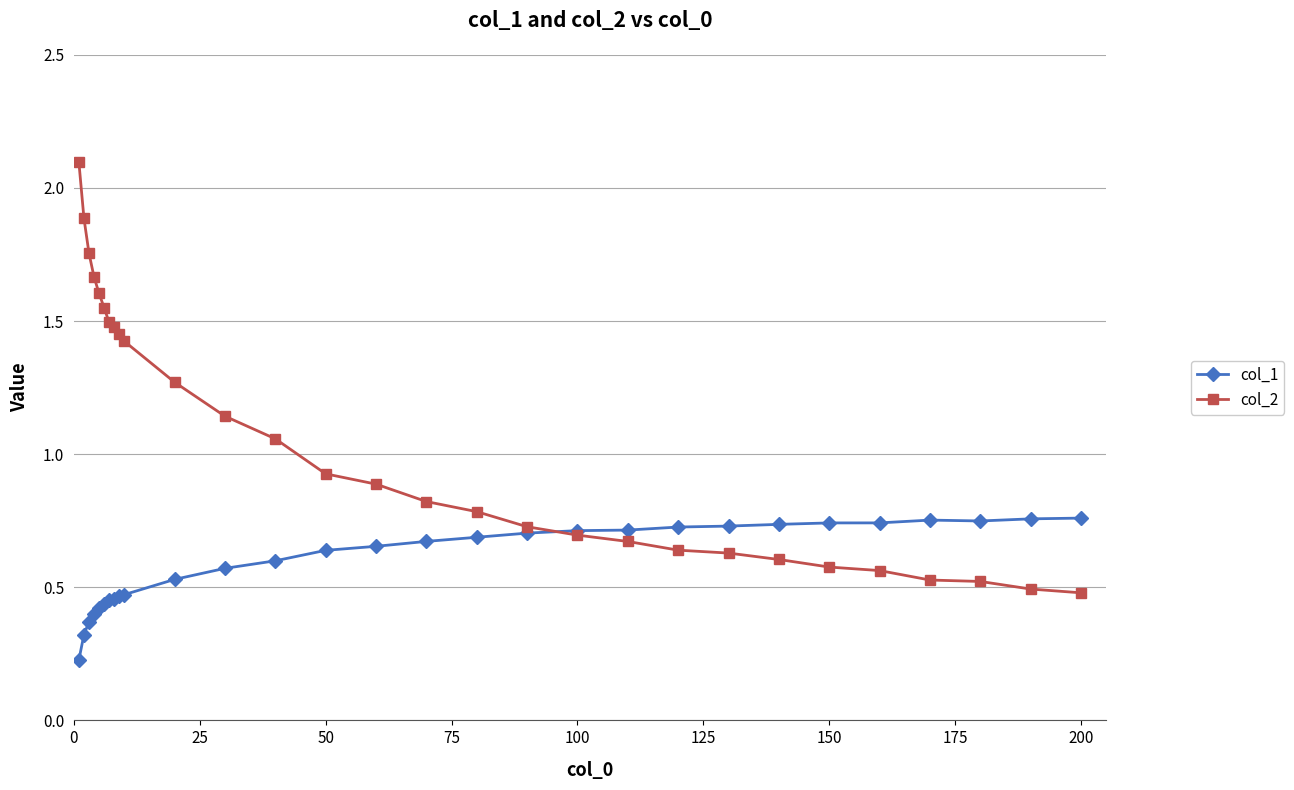

Rank the series by their maximum value, from highest to lowest.

col_2, col_1